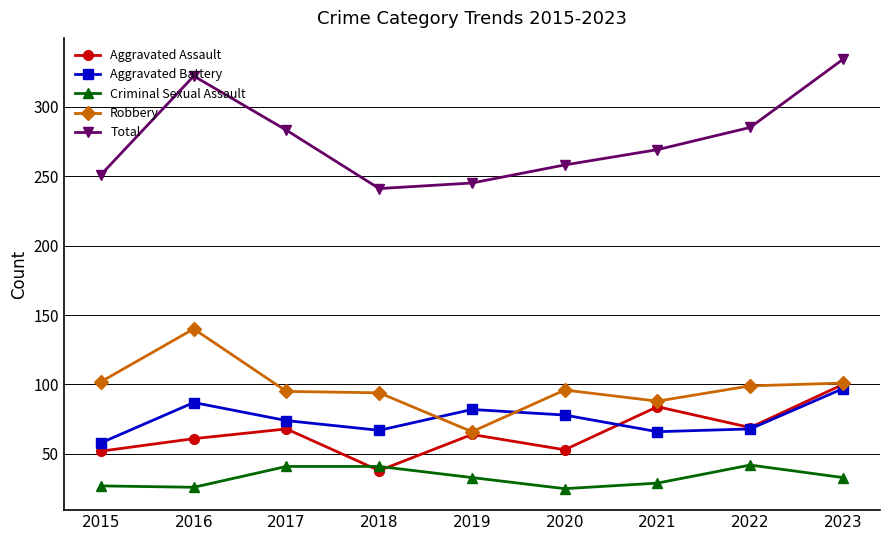

At how many categories does at least one series exceed 45?

9